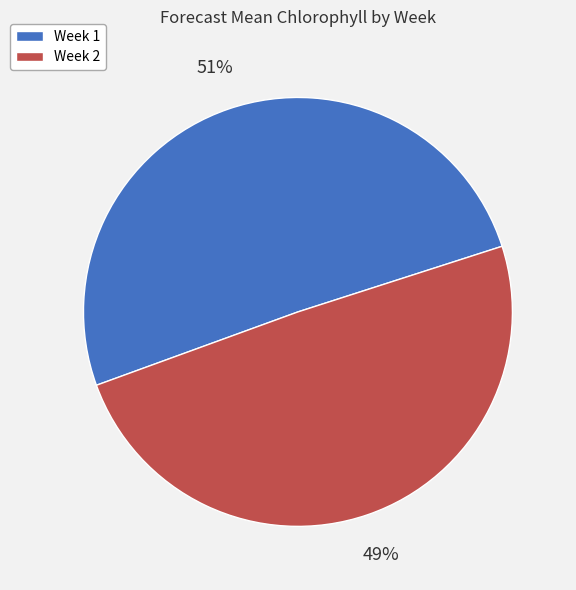

What percentage is the Week 1 slice, to the nearest percent?

51%